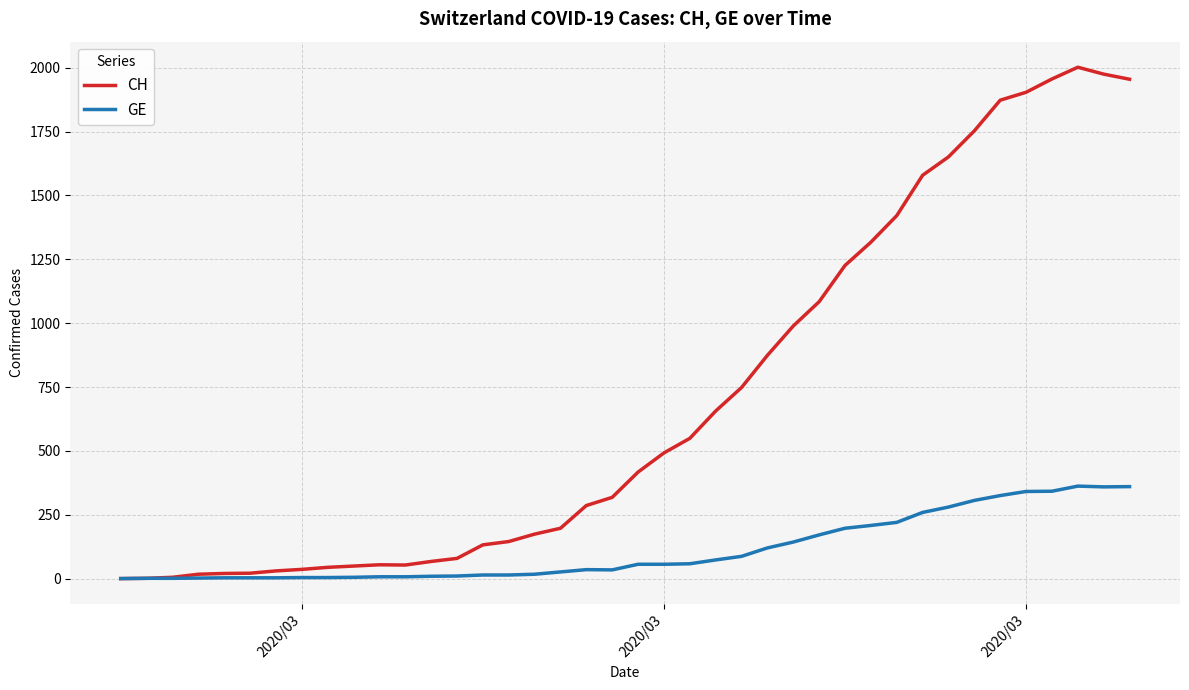

List the series in order of their peak value, lowest first.

GE, CH